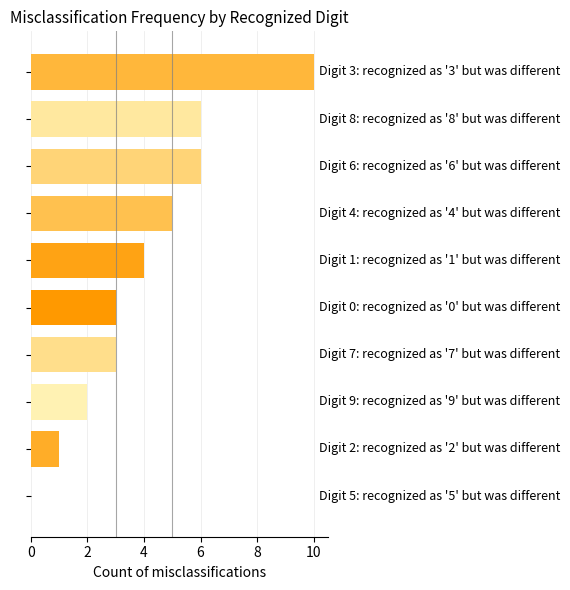

What is the greatest value displayed?

10